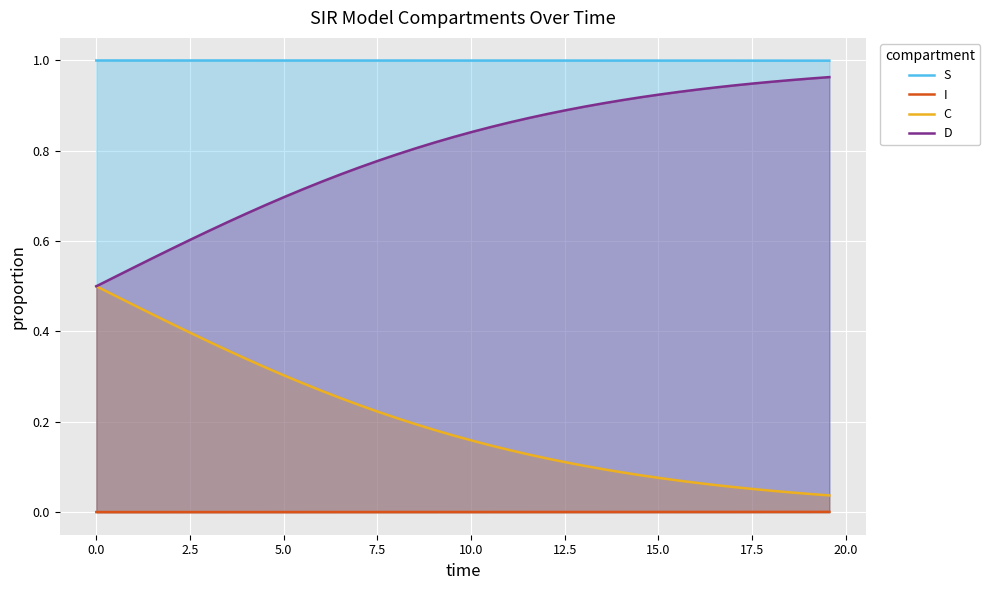

True or false: S and I cross at least once.

False